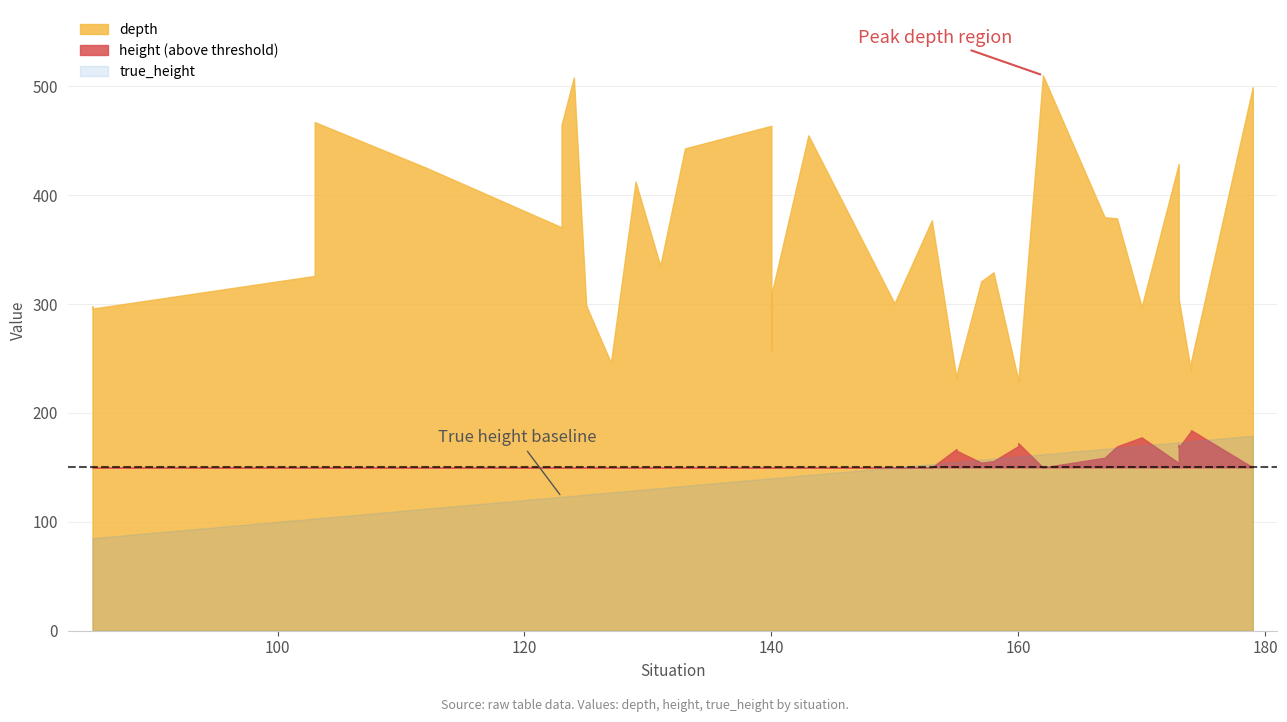

The value of height at 174 is 184.2. True or false?

True